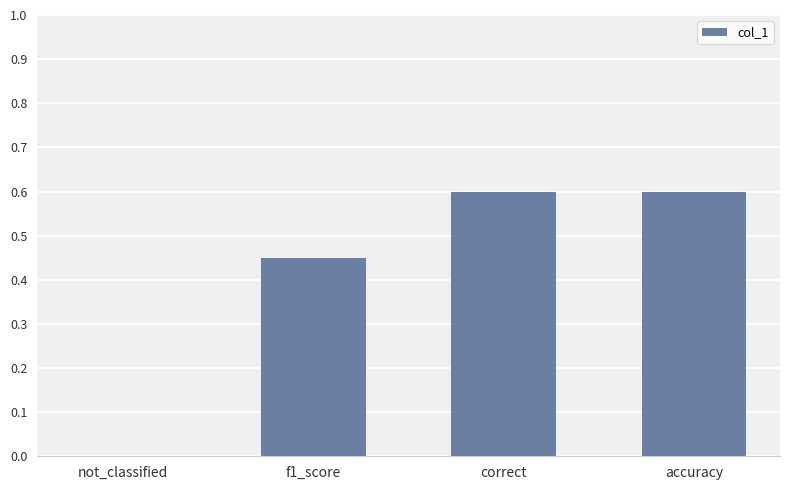

Read the value at accuracy.

0.6